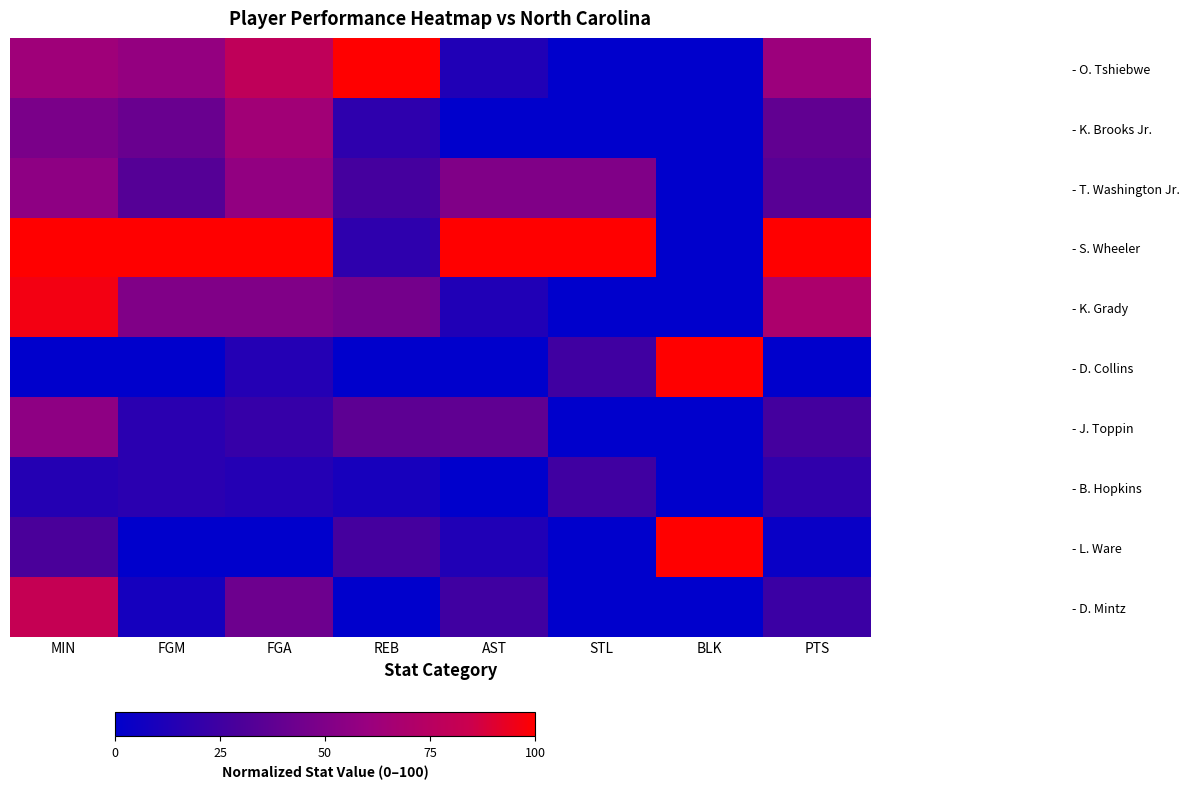

Count the number of data series in this chart.

10